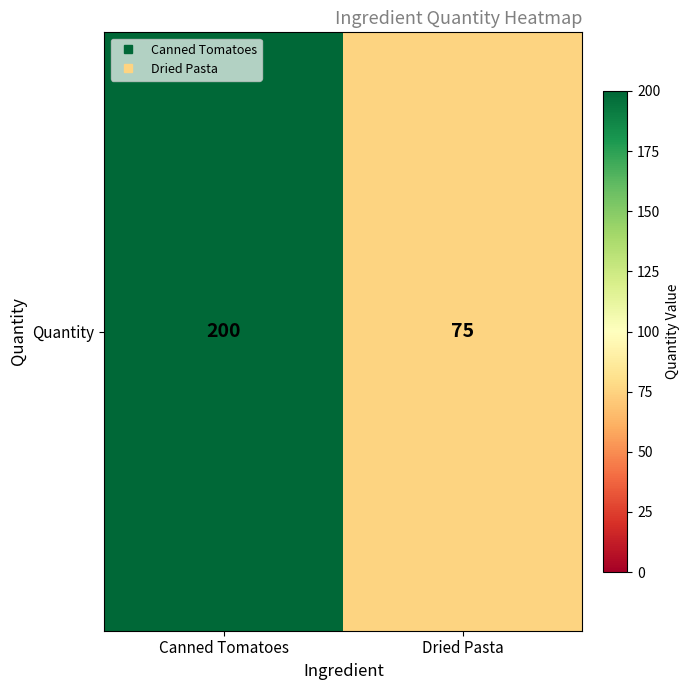

What is the minimum value shown in the chart?

75